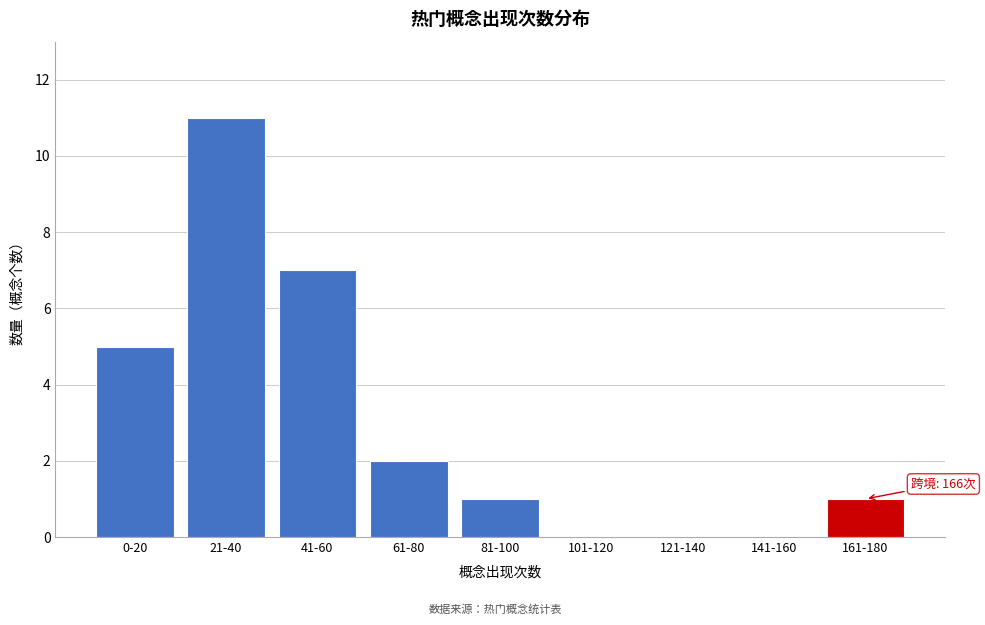

Reading left to right, what are all the values shown in this chart?

0-20=5	21-40=11	41-60=7	61-80=2	81-100=1	101-120=0	121-140=0	141-160=0	161-180=1